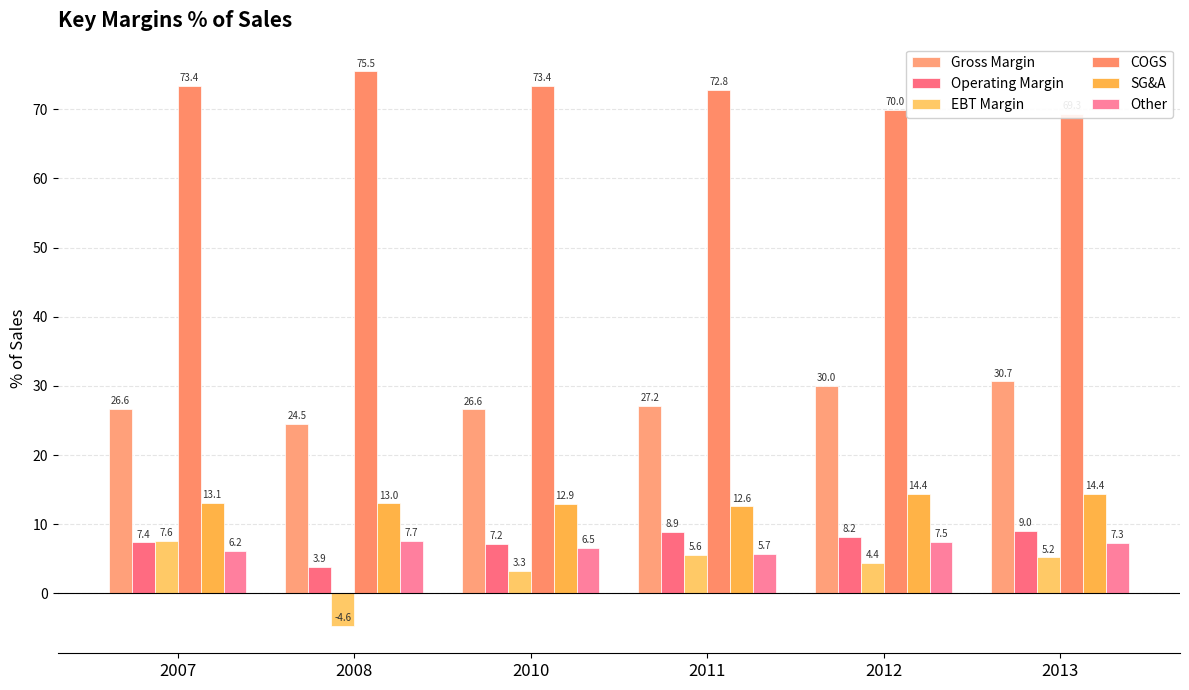

Is the value of Operating Margin at 2008 greater than the value of SG&A at 2008?

No